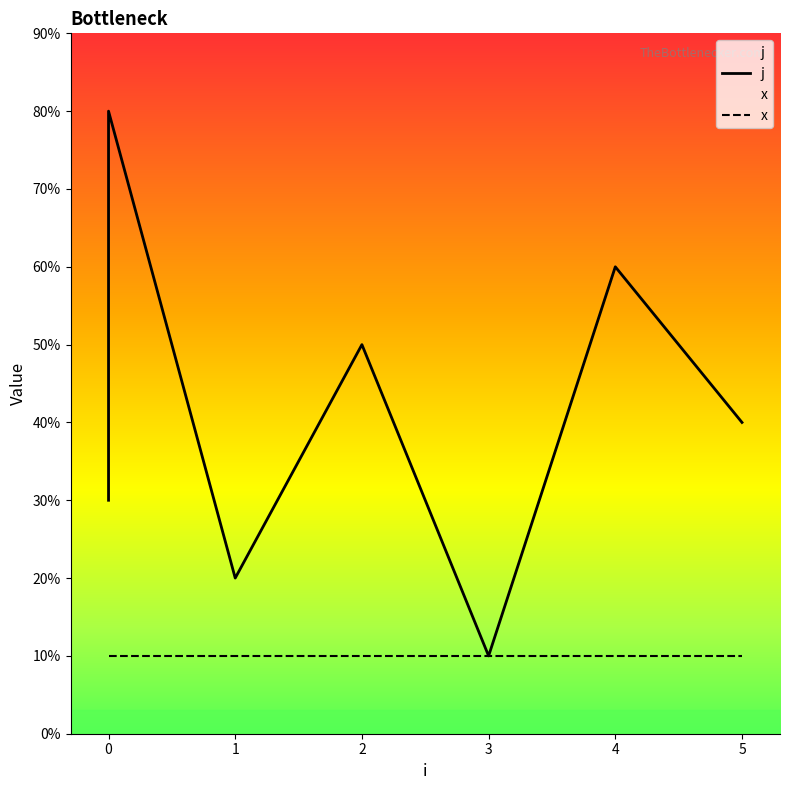

What is the ratio of the value at 4 to the value at 2?

1.2